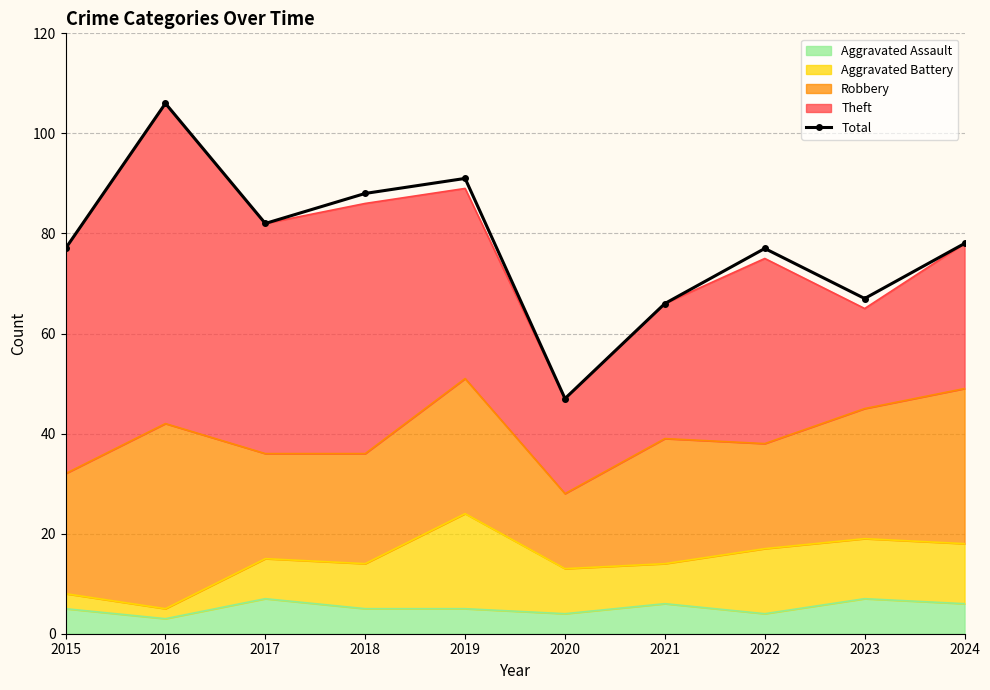

What is the maximum value shown in the chart?

106